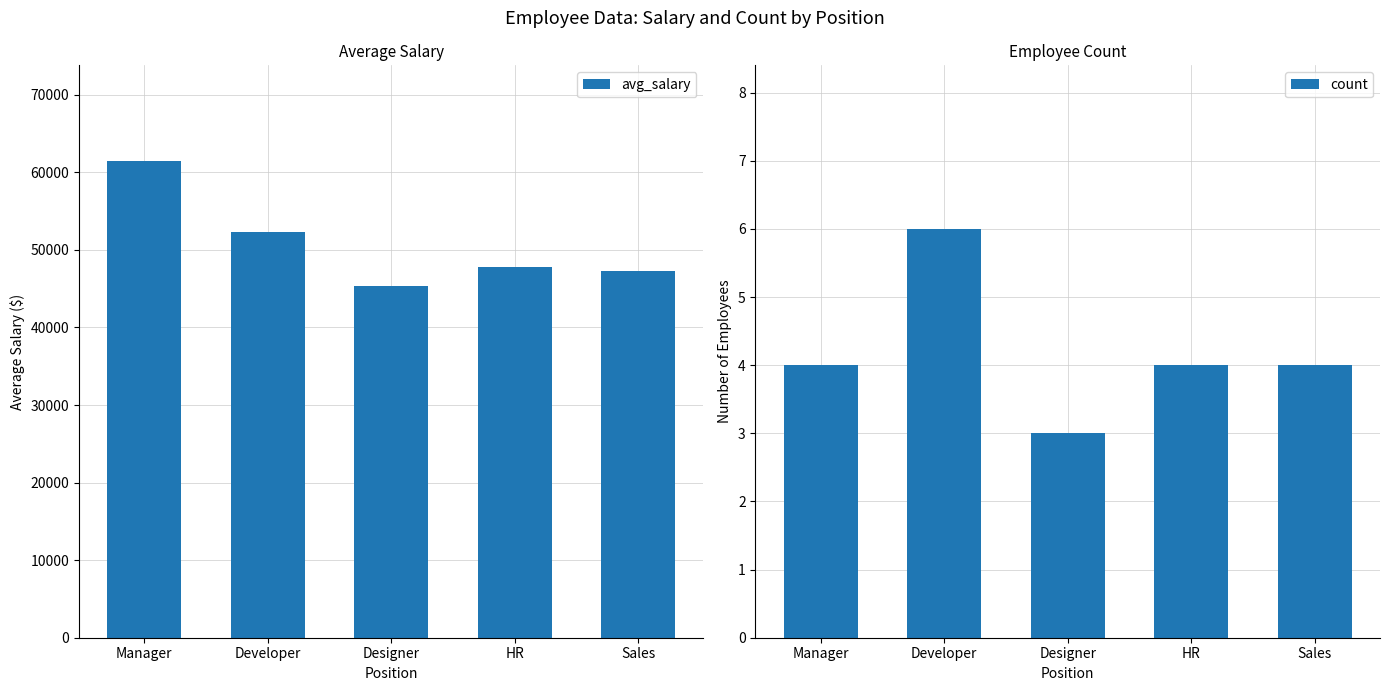

Count the number of data series in this chart.

2